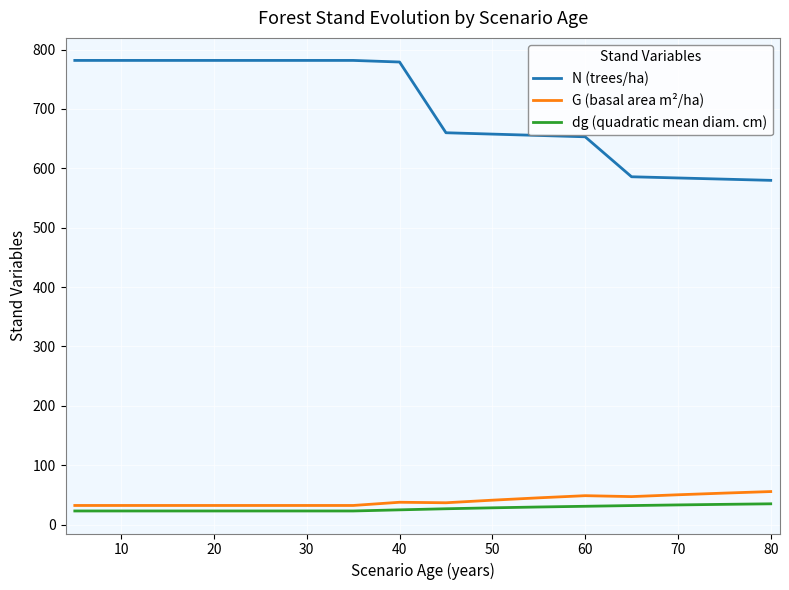

What is the difference between the maximum and minimum values in the G (basal area m²/ha) series?

23.4